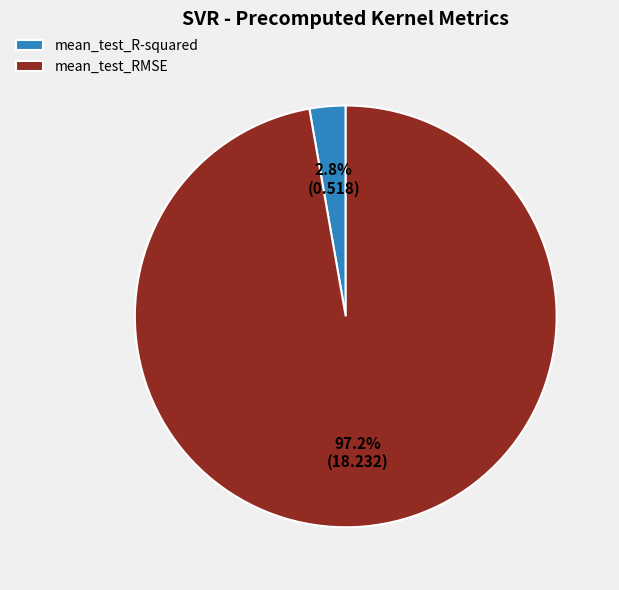

Between mean_test_RMSE and mean_test_R-squared, which is larger?

mean_test_RMSE